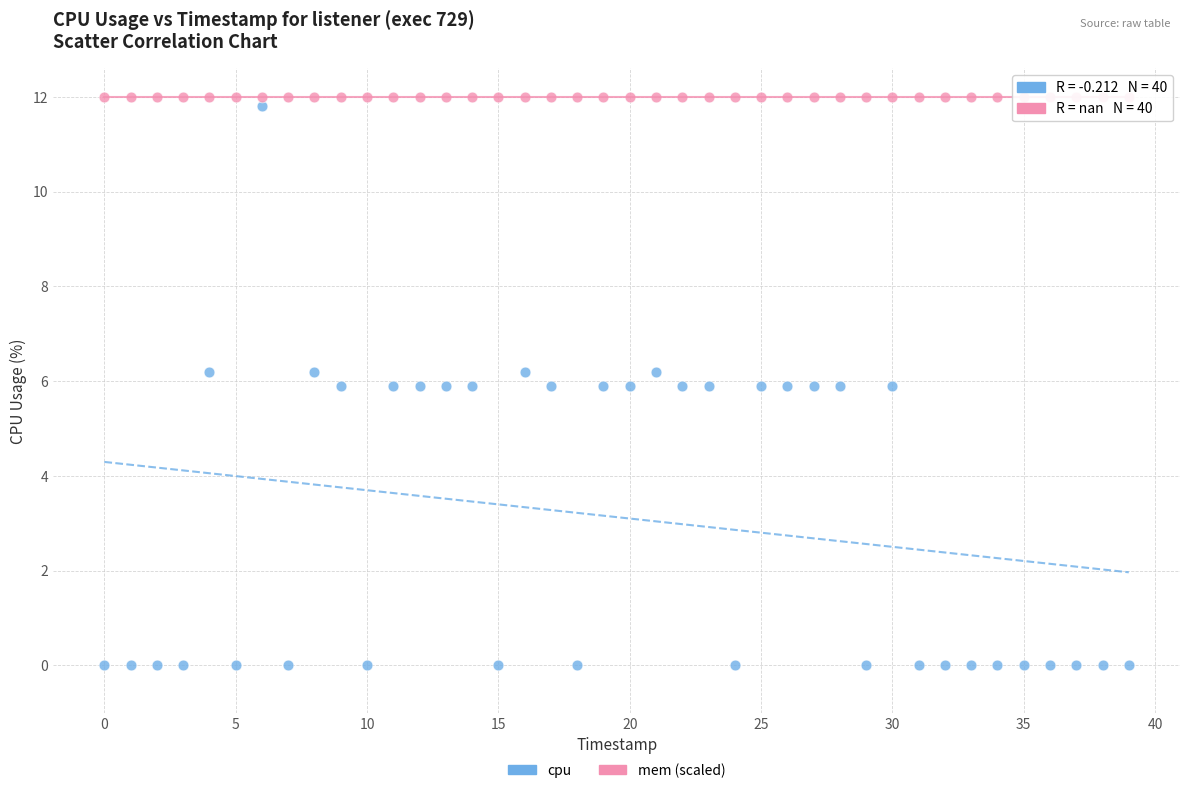

Which series reaches the minimum Y coordinate?

cpu